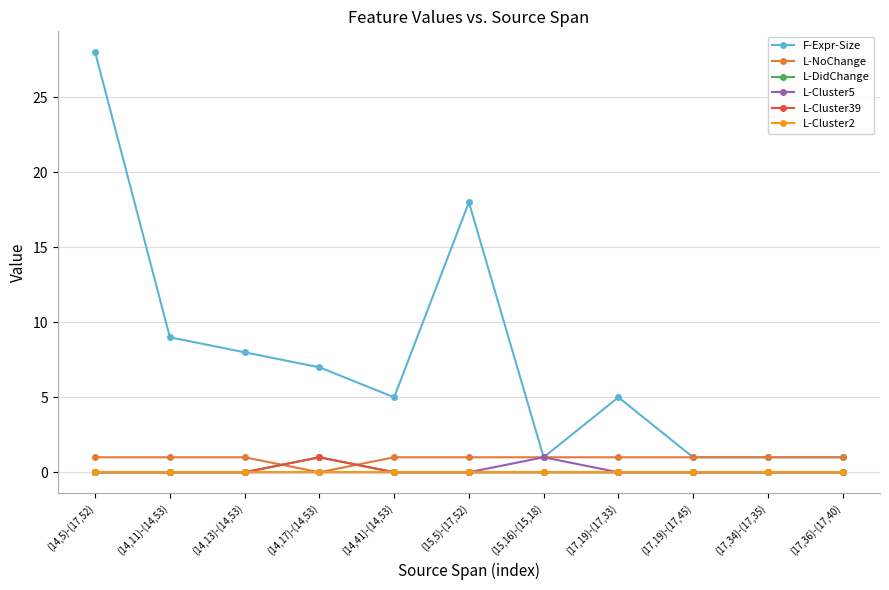

Does the chart have visible grid lines?

Yes